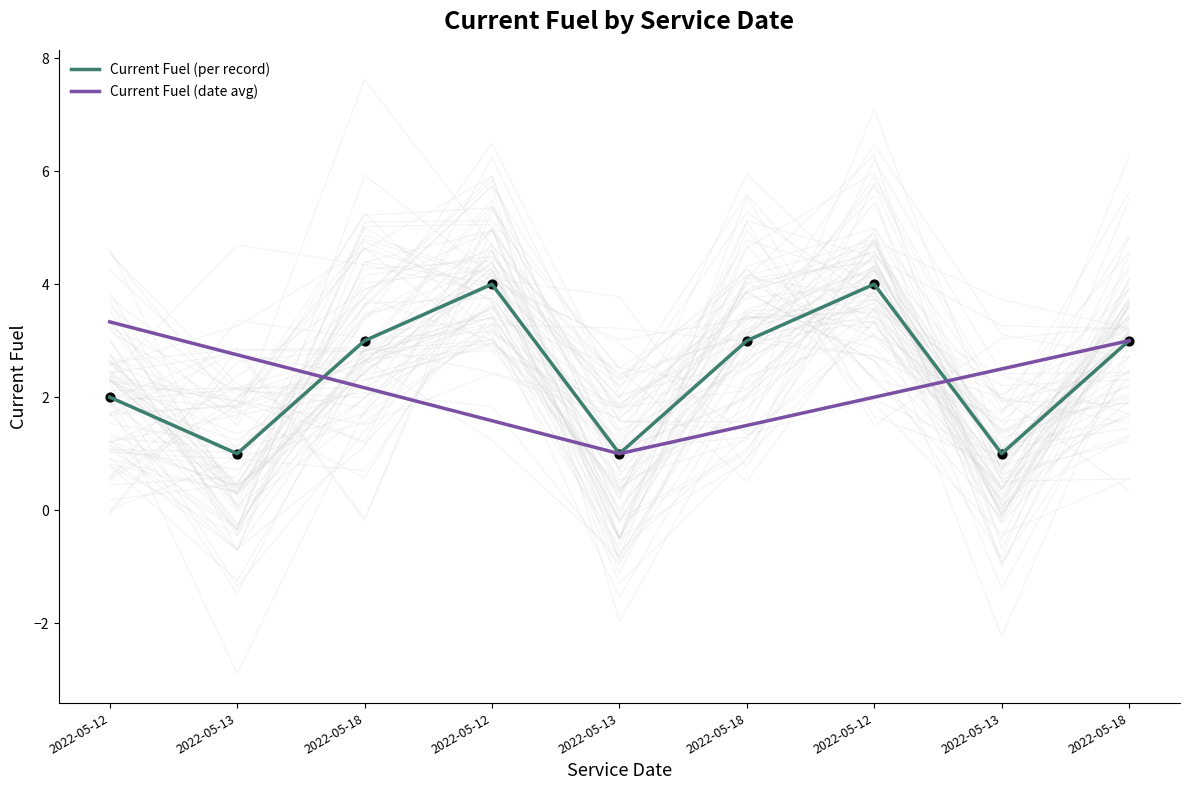

What is the ratio of the value at 2022-05-12 to the value at 2022-05-13?

2.0